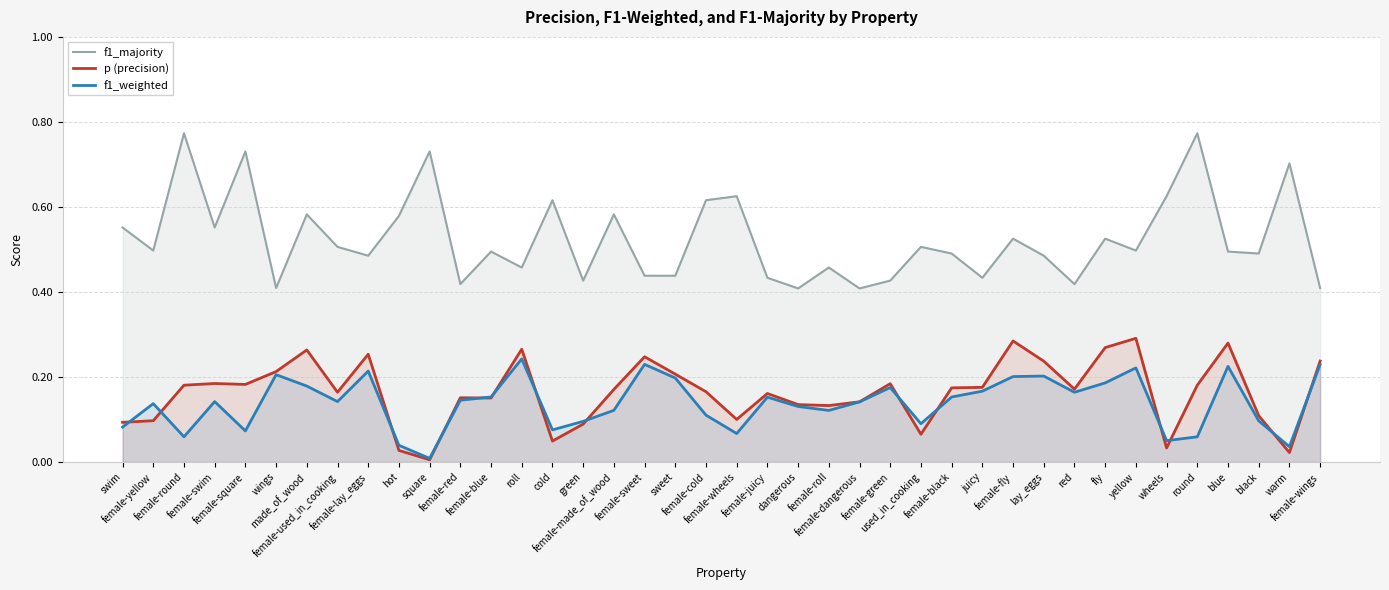

True or false: f1_majority and f1_weighted intersect in this chart.

False